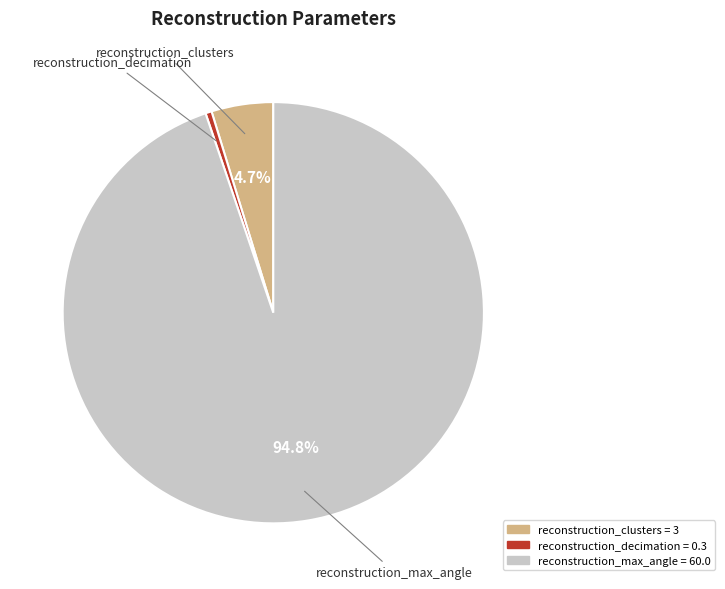

What portion of the pie excludes reconstruction_max_angle?

5.2%